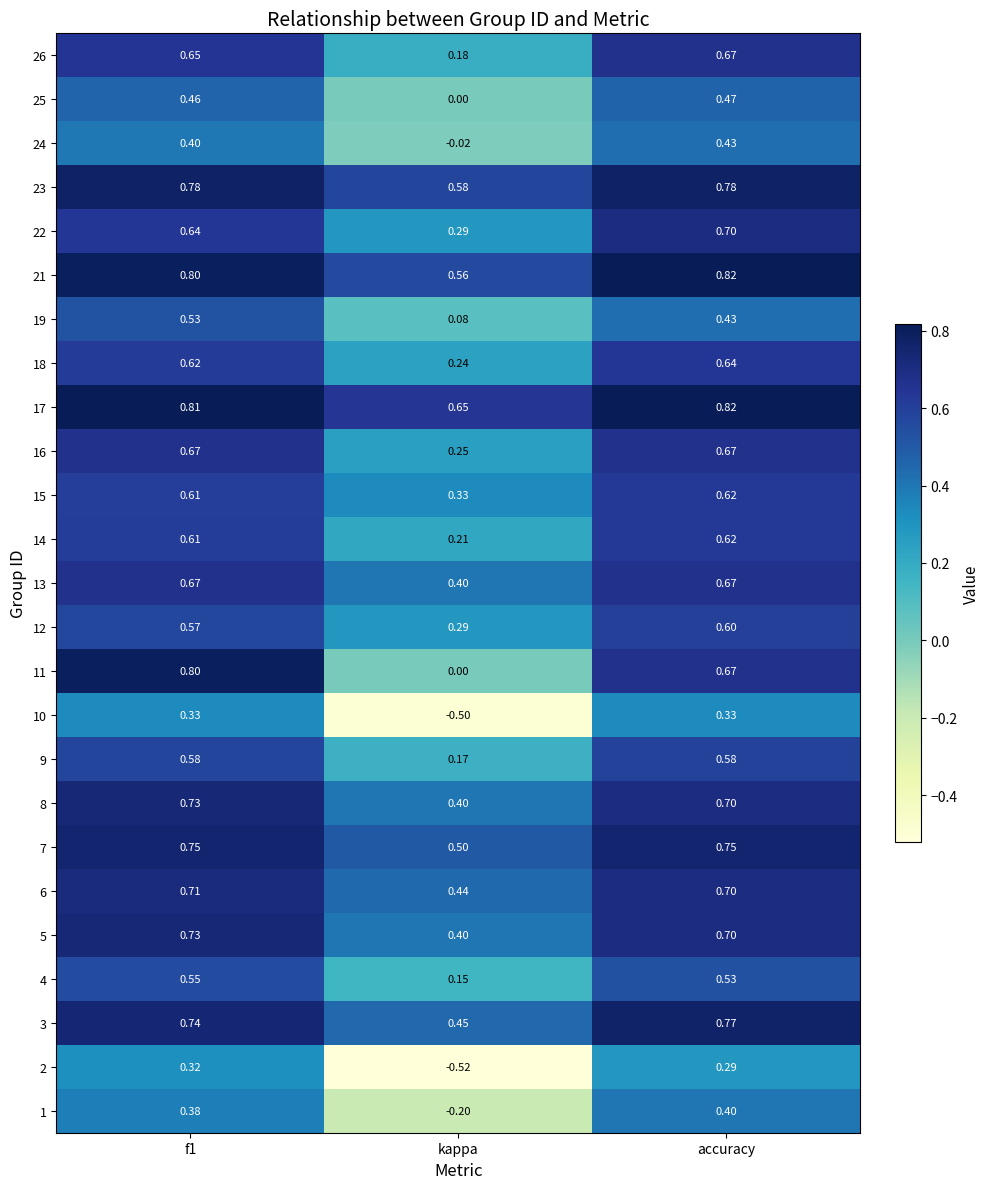

How many categories are shown in the chart?

3